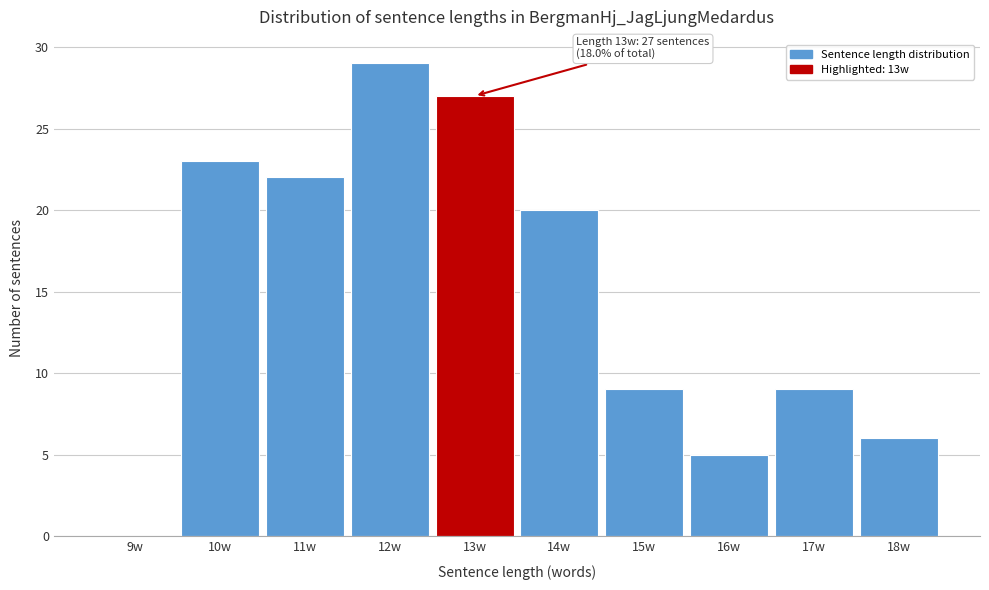

Reading left to right, transcribe all the data shown in this chart.

9w=0	10w=23	11w=22	12w=29	13w=27	14w=20	15w=9	16w=5	17w=9	18w=6